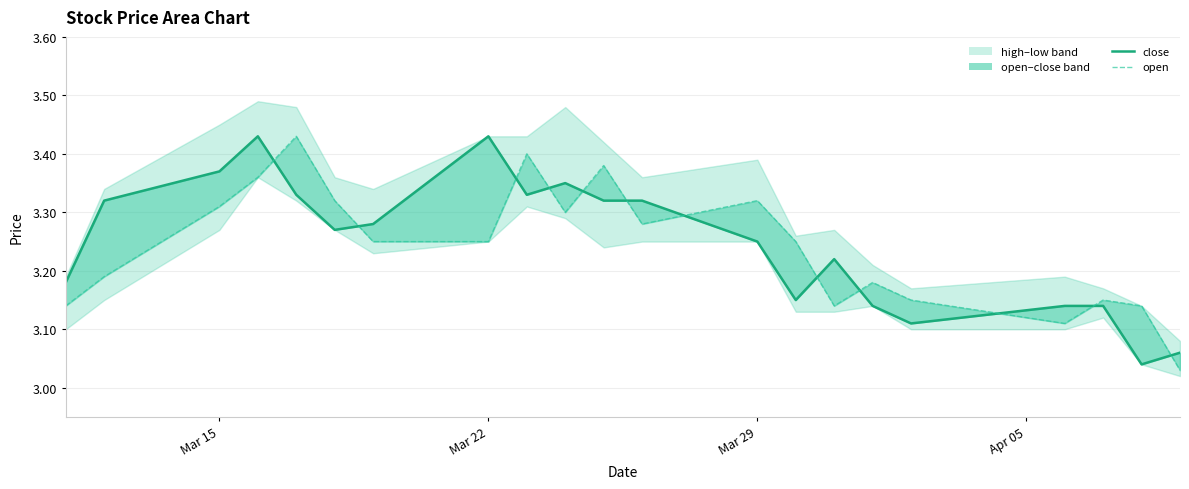

What is the minimum value shown in the chart?

3.0